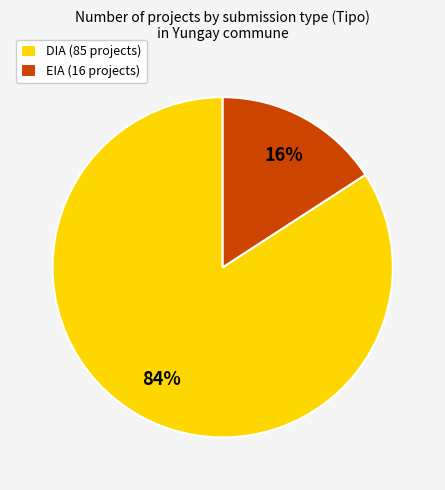

To the nearest percent, what is the difference between the largest and smallest slice percentages?

68%